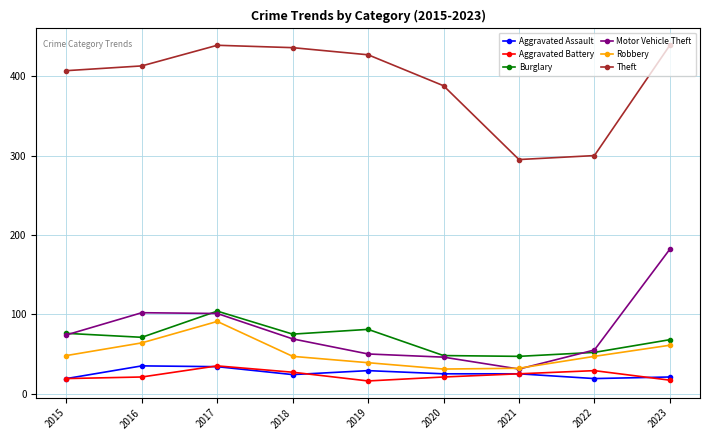

At how many categories does at least one series exceed 158?

9